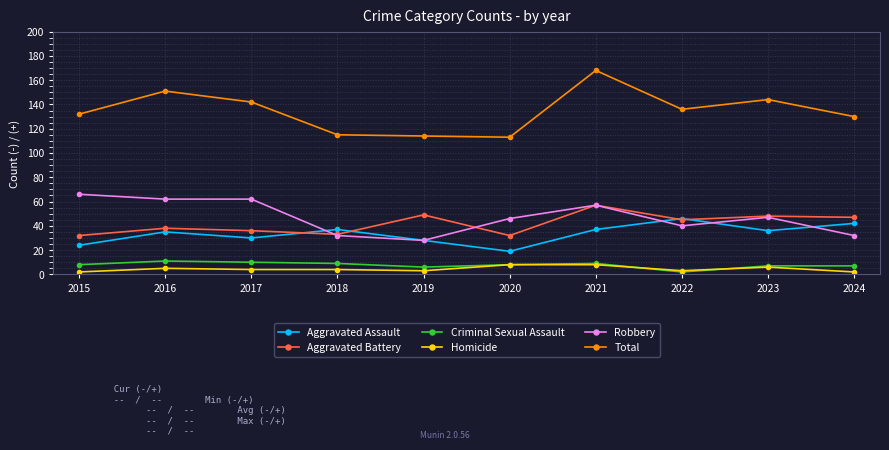

Reading left to right, list all the values displayed in this chart.

Aggravated Assault: 2015=24	2016=35	2017=30	2018=37	2019=28	2020=19	2021=37	2022=46	2023=36	2024=42
Aggravated Battery: 2015=32	2016=38	2017=36	2018=33	2019=49	2020=32	2021=57	2022=45	2023=48	2024=47
Criminal Sexual Assault: 2015=8	2016=11	2017=10	2018=9	2019=6	2020=8	2021=9	2022=2	2023=7	2024=7
Homicide: 2015=2	2016=5	2017=4	2018=4	2019=3	2020=8	2021=8	2022=3	2023=6	2024=2
Robbery: 2015=66	2016=62	2017=62	2018=32	2019=28	2020=46	2021=57	2022=40	2023=47	2024=32
Total: 2015=132	2016=151	2017=142	2018=115	2019=114	2020=113	2021=168	2022=136	2023=144	2024=130